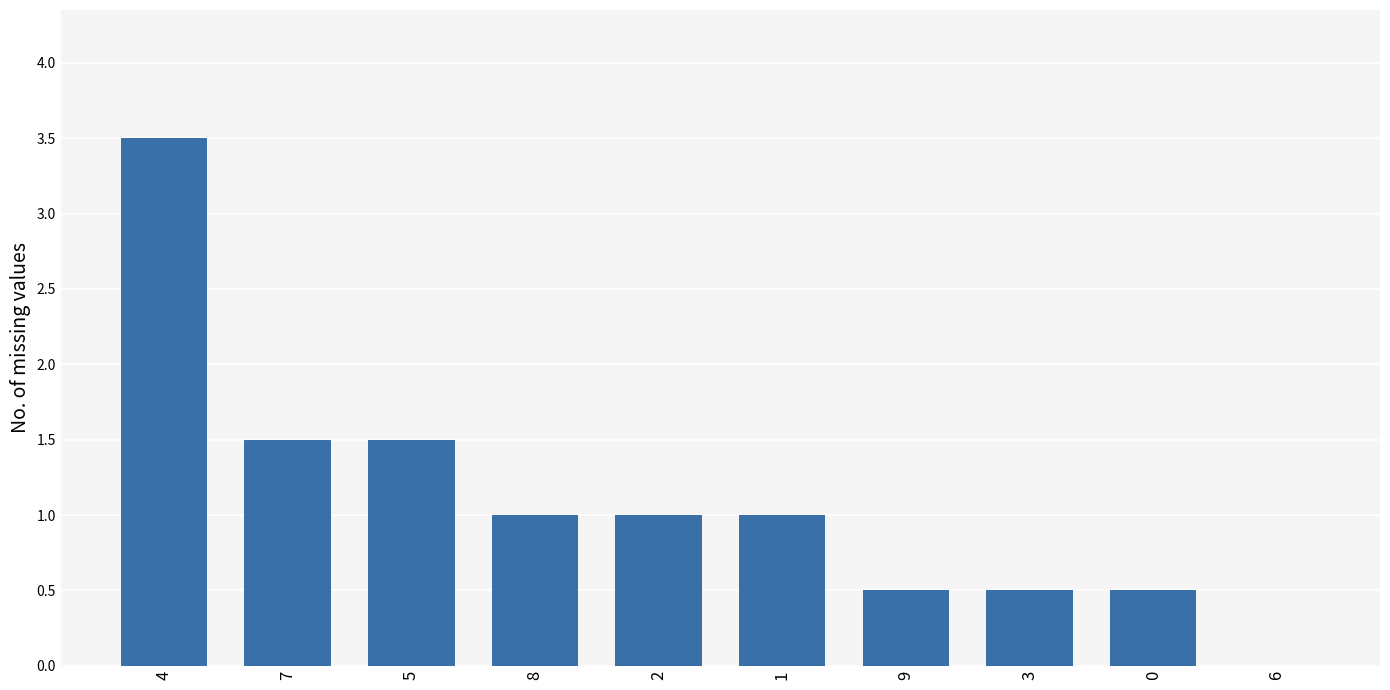

How many values are above zero?

9